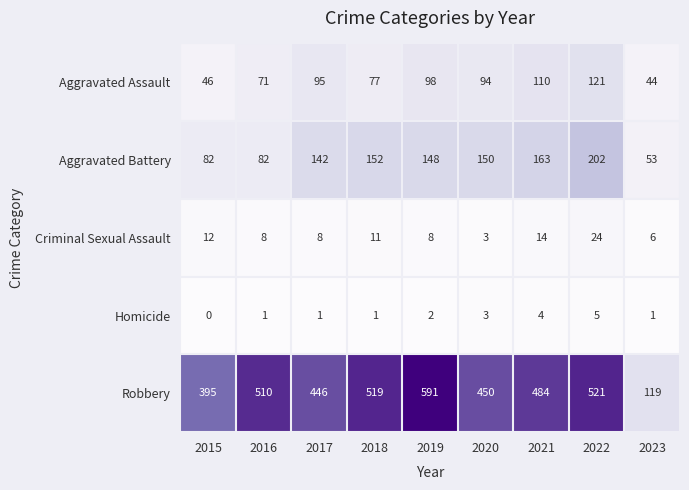

At how many categories does at least one series exceed 572?

1